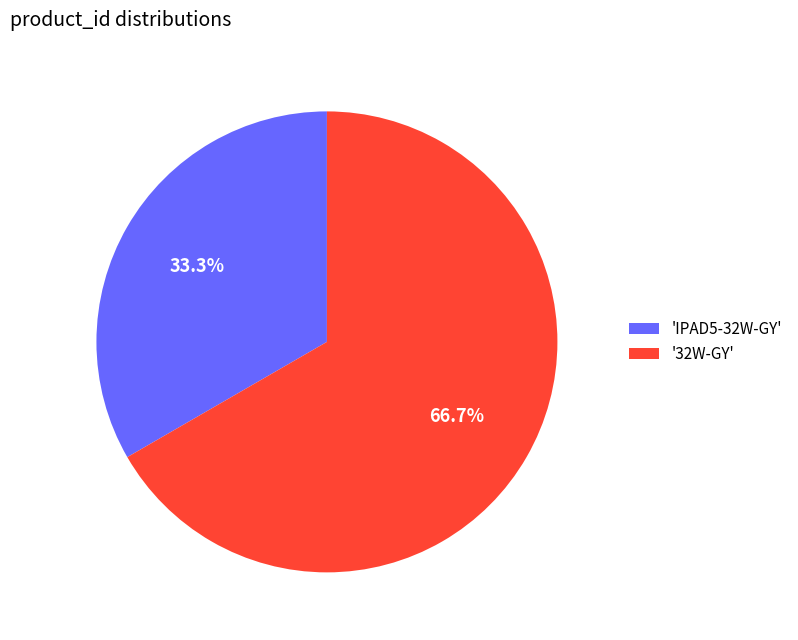

Which category has the biggest portion of the pie?

'32W-GY'